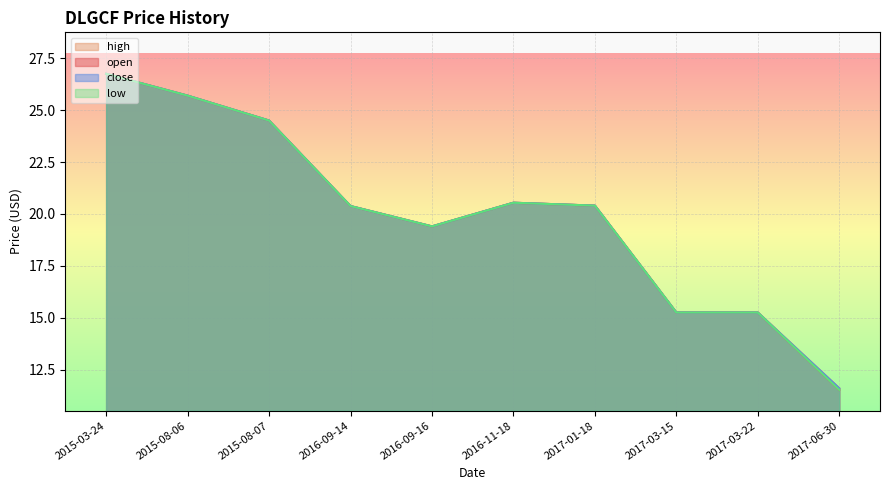

What is the minimum value for low?

11.5